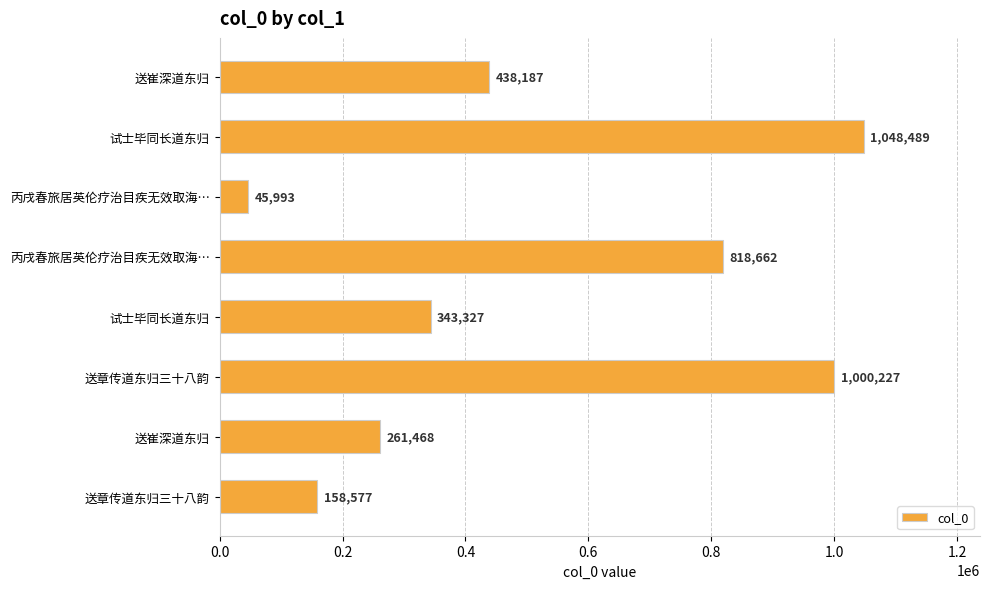

How many bars are there in total?

8